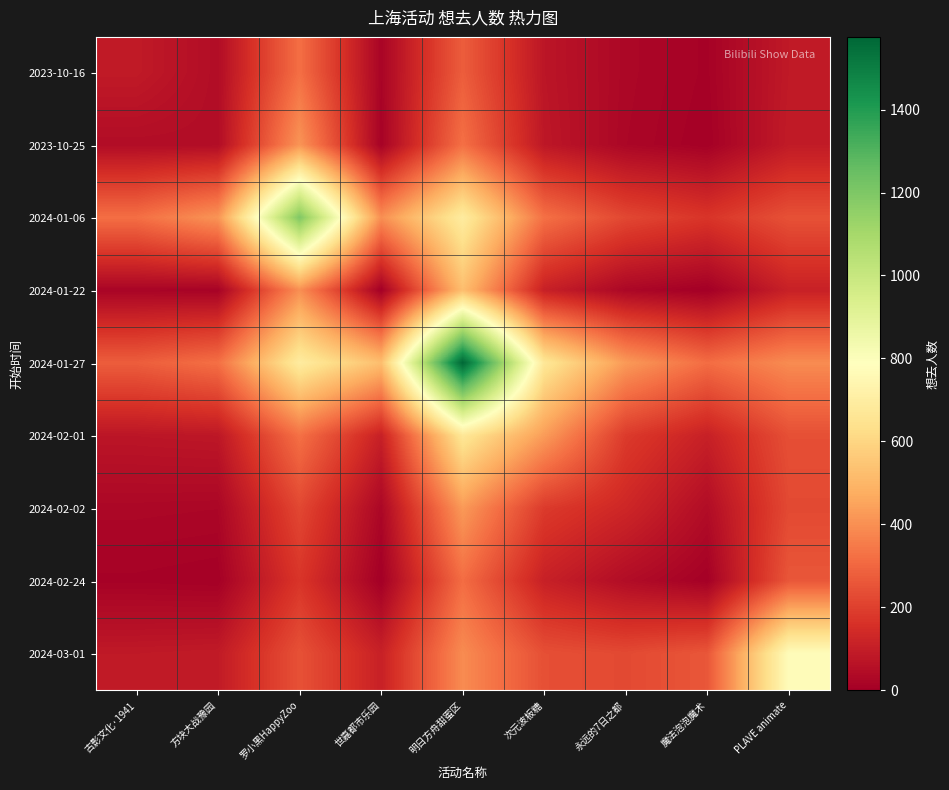

Reading right to left, transcribe all the data shown in this chart.

2023-10-16: PLAVE animate=86.2	魔法泡泡魔术=10.4	永远的7日之都=27.2	次元波板糖=74.3	明日方舟甜蜜区=277.3	世嘉都市乐园=18.2	罗小黑HappyZoo=321.0	方块大战豫园=44.7	古影文化·1941=89.0
2023-10-25: PLAVE animate=90.9	魔法泡泡魔术=6.2	永远的7日之都=24.9	次元波板糖=79.3	明日方舟甜蜜区=324.0	世嘉都市乐园=11.8	罗小黑HappyZoo=413.3	方块大战豫园=45.0	古影文化·1941=44.7
2024-01-06: PLAVE animate=246.0	魔法泡泡魔术=171.4	永远的7日之都=220.7	次元波板糖=325.2	明日方舟甜蜜区=692.5	世嘉都市乐园=399.0	罗小黑HappyZoo=1195.0	方块大战豫园=413.3	古影文化·1941=321.0
2024-01-22: PLAVE animate=110.7	魔法泡泡魔术=1.2	永远的7日之都=26.2	次元波板糖=108.2	明日方舟甜蜜区=525.7	世嘉都市乐园=2.0	罗小黑HappyZoo=399.0	方块大战豫园=11.8	古影文化·1941=18.2
2024-01-27: PLAVE animate=391.3	魔法泡泡魔术=316.0	永远的7日之都=426.0	次元波板糖=668.7	明日方舟甜蜜区=1575.0	世嘉都市乐园=525.7	罗小黑HappyZoo=692.5	方块大战豫园=324.0	古影文化·1941=277.3
2024-02-01: PLAVE animate=240.8	魔法泡泡魔术=109.0	永远的7日之都=186.7	次元波板糖=431.0	明日方舟甜蜜区=668.7	世嘉都市乐园=108.2	罗小黑HappyZoo=325.2	方块大战豫园=79.3	古影文化·1941=74.3
2024-02-02: PLAVE animate=225.5	魔法泡泡魔术=44.7	永远的7日之都=129.0	次元波板糖=186.7	明日方舟甜蜜区=426.0	世嘉都市乐园=26.2	罗小黑HappyZoo=220.7	方块大战豫园=24.9	古影文化·1941=27.2
2024-02-24: PLAVE animate=259.3	魔法泡泡魔术=5.0	永远的7日之都=44.7	次元波板糖=109.0	明日方舟甜蜜区=316.0	世嘉都市乐园=1.2	罗小黑HappyZoo=171.4	方块大战豫园=6.2	古影文化·1941=10.4
2024-03-01: PLAVE animate=773.0	魔法泡泡魔术=259.3	永远的7日之都=225.5	次元波板糖=240.8	明日方舟甜蜜区=391.3	世嘉都市乐园=110.7	罗小黑HappyZoo=246.0	方块大战豫园=90.9	古影文化·1941=86.2